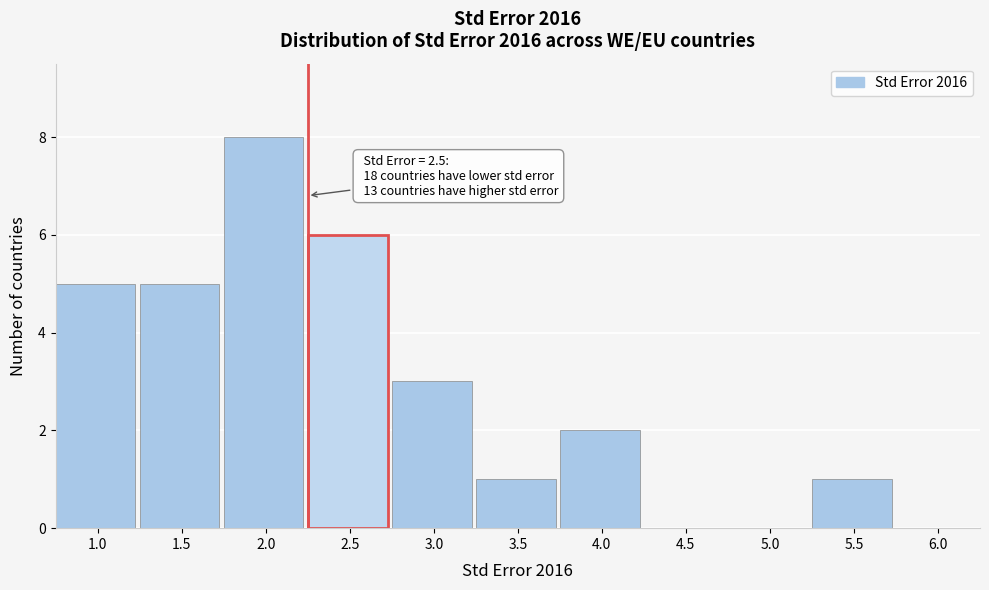

Reading left to right, extract all data points from this chart.

1.0=5	1.5=5	2.0=8	2.5=6	3.0=3	3.5=1	4.0=2	4.5=0	5.0=0	5.5=1	6.0=0